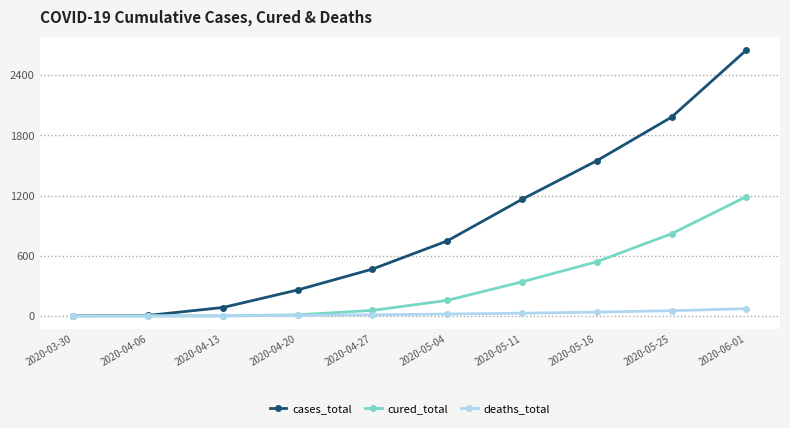

What is the difference between the maximum and minimum values in the cured_total series?

1190